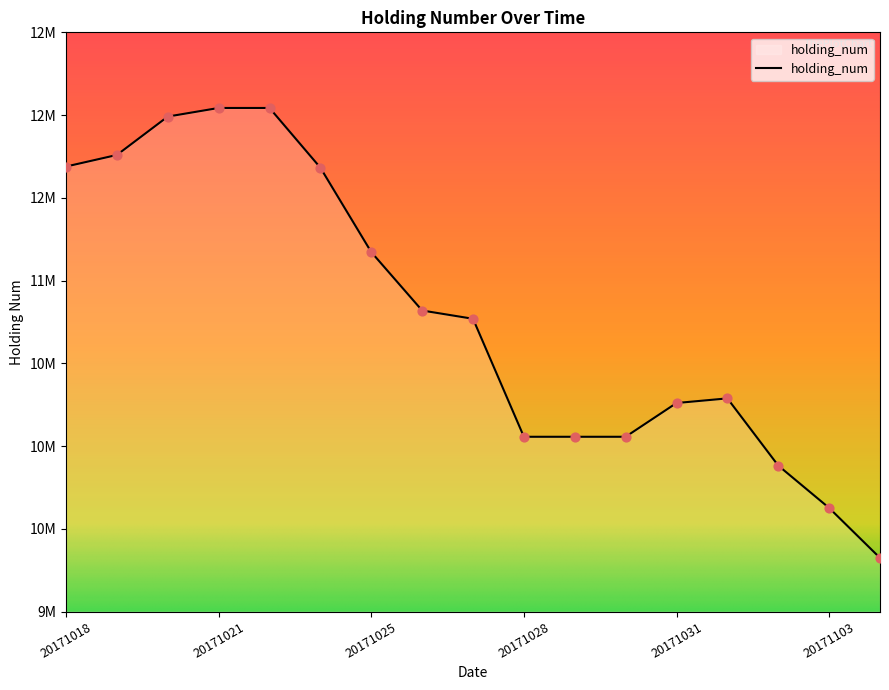

Does the chart have visible grid lines?

No